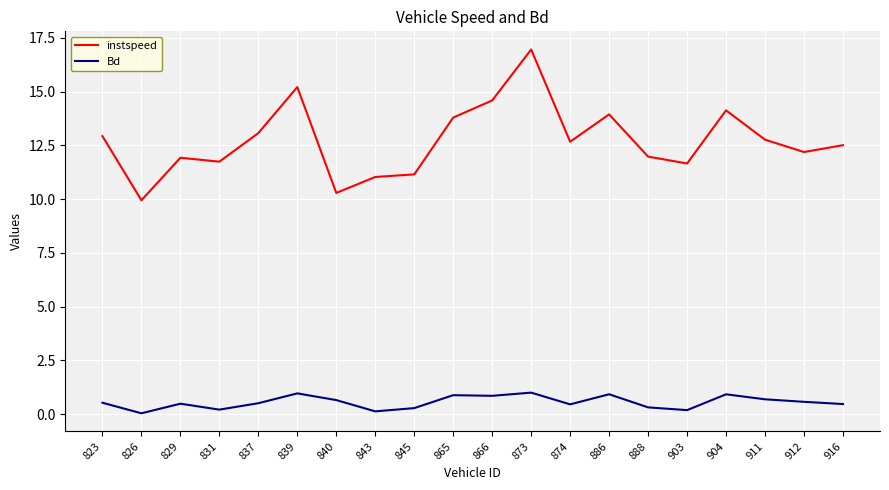

What is the greatest value displayed?

17.0